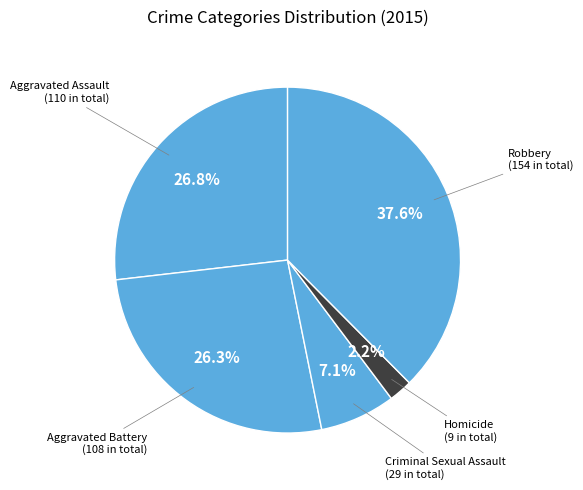

To the nearest percent, what is the average slice percentage?

20%